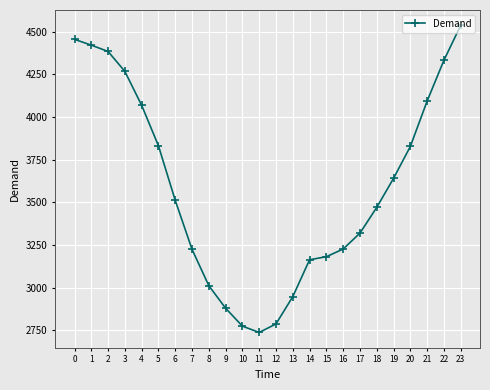

At which category does the chart reach its peak across all series?

23